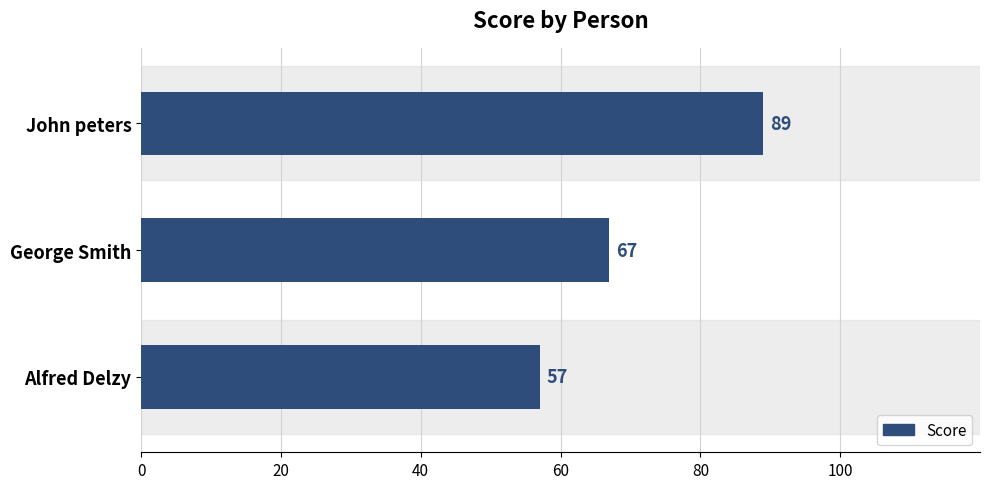

What is the sum of all values?

213